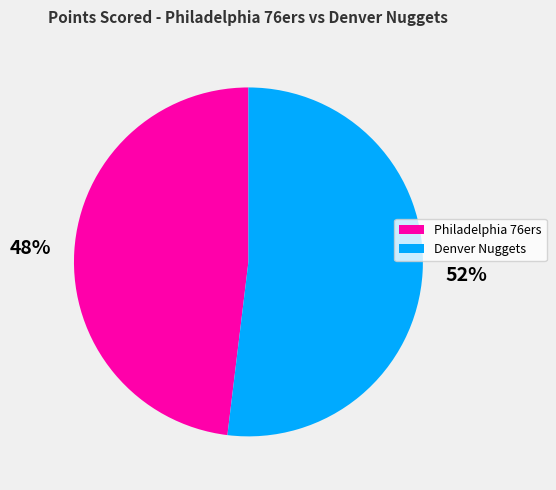

Rank the categories by value from highest to lowest.

Denver Nuggets, Philadelphia 76ers